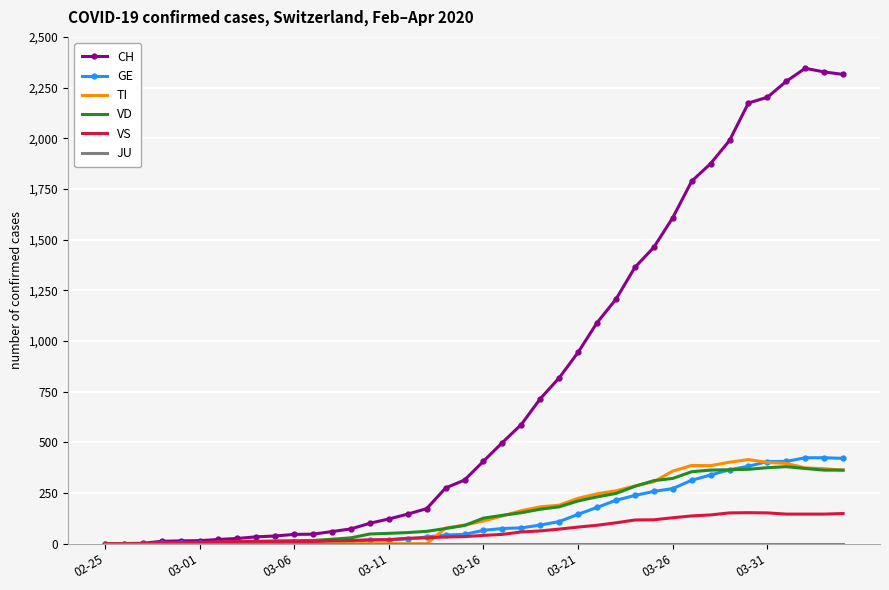

What is the maximum value shown in the chart?

2345